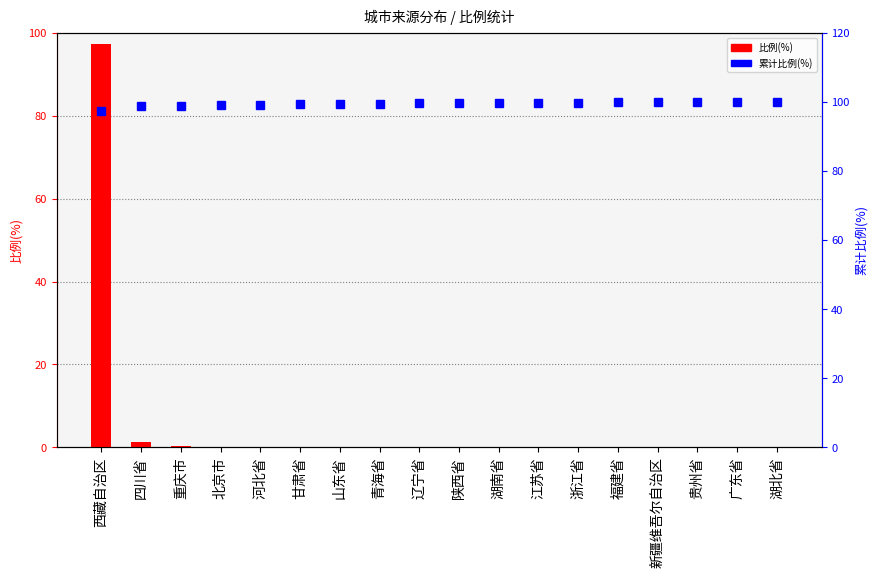

Where does the 累计比例 series first go above 99?

北京市